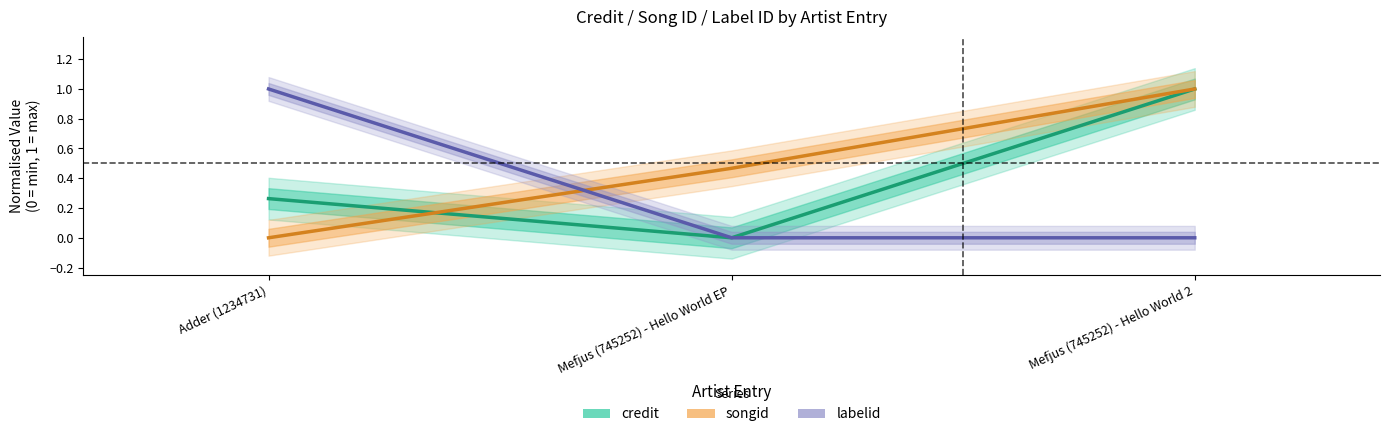

Reading left to right, list all the values displayed in this chart.

credit: 0.3	0.0	1.0
songid: 0.0	0.5	1.0
labelid: 1.0	0.0	0.0